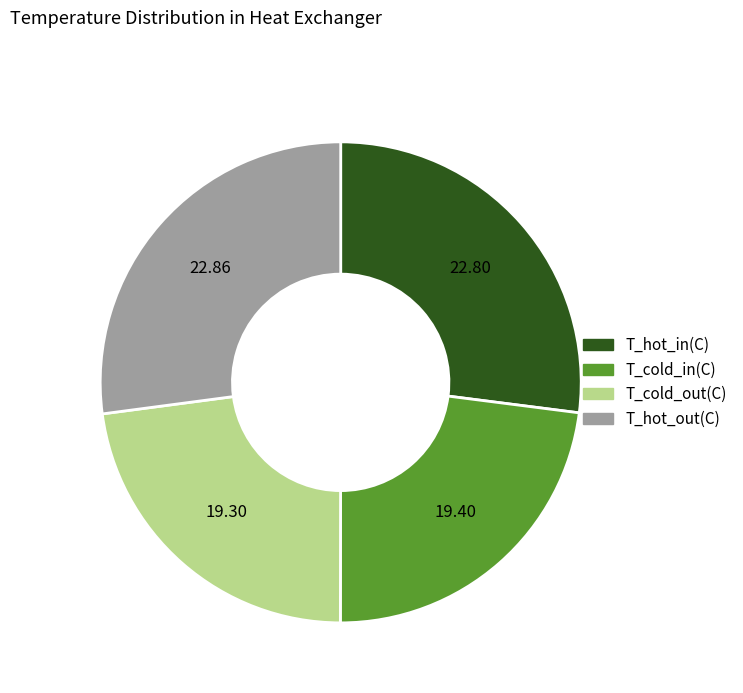

Combined, do T_hot_out(C) and T_hot_in(C) account for over 50%?

Yes